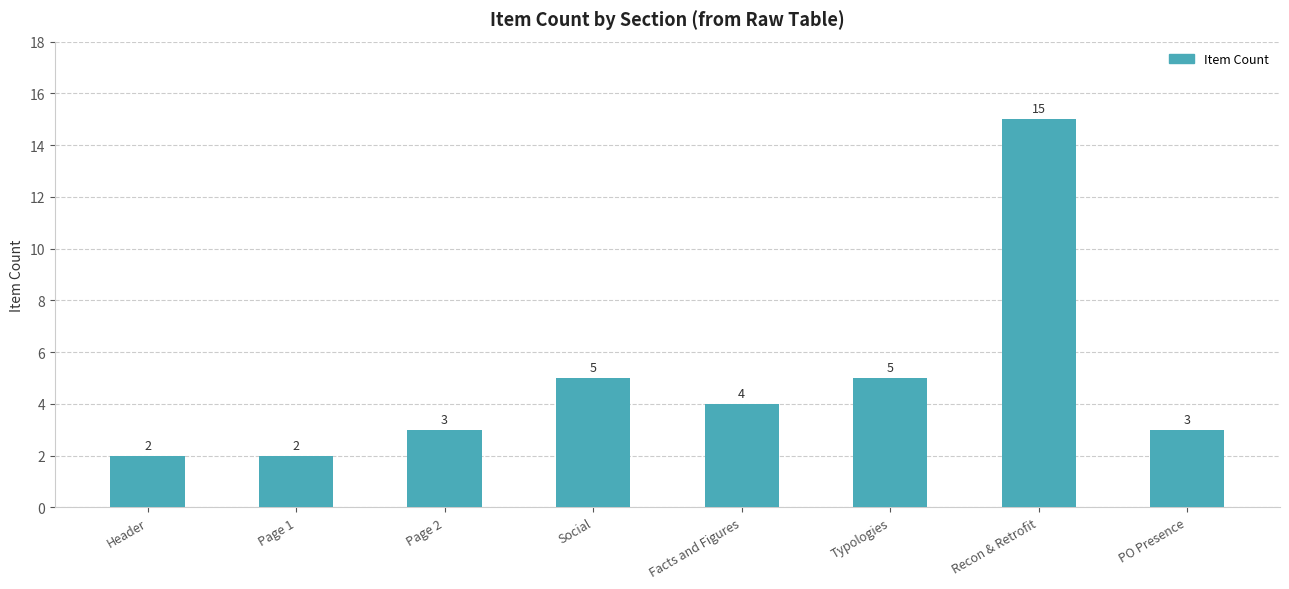

Is it true that the value at Recon & Retrofit is 15?

True